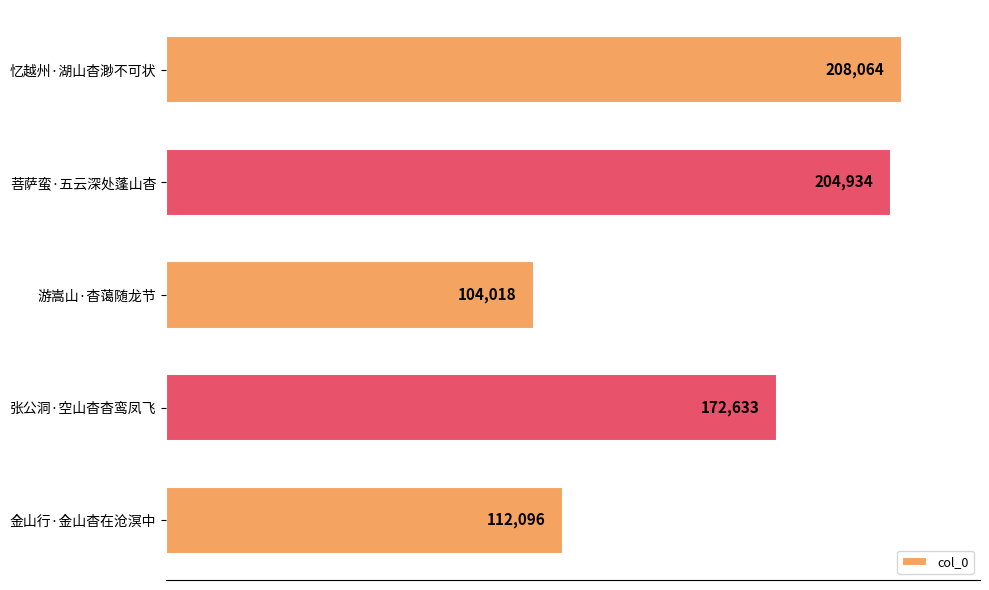

What is the label of the 4th bar from the top?

张公洞·空山杳杳鸾凤飞